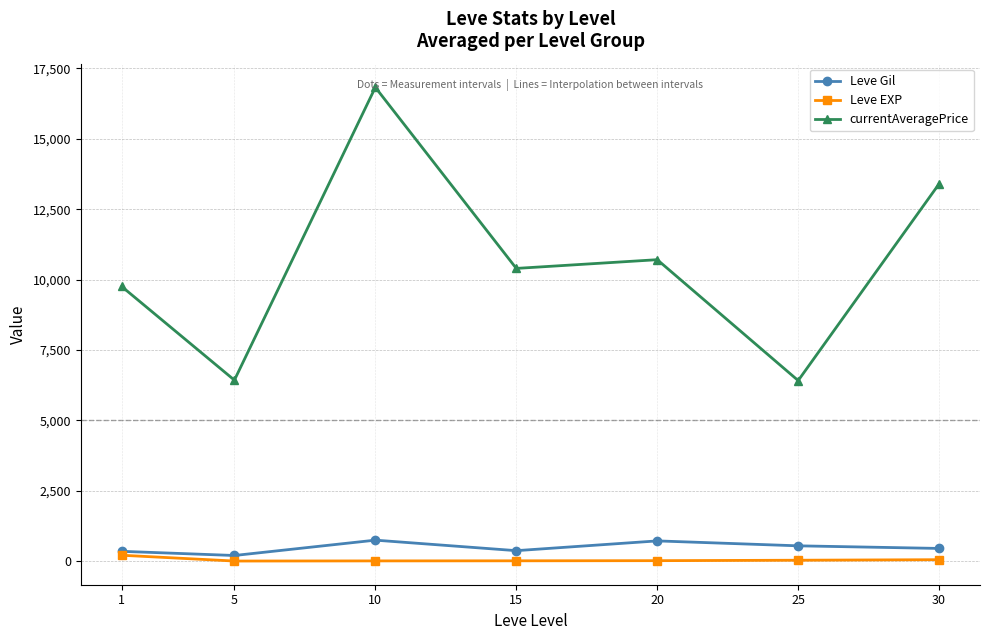

Which series has the largest range (max minus min)?

currentAveragePrice